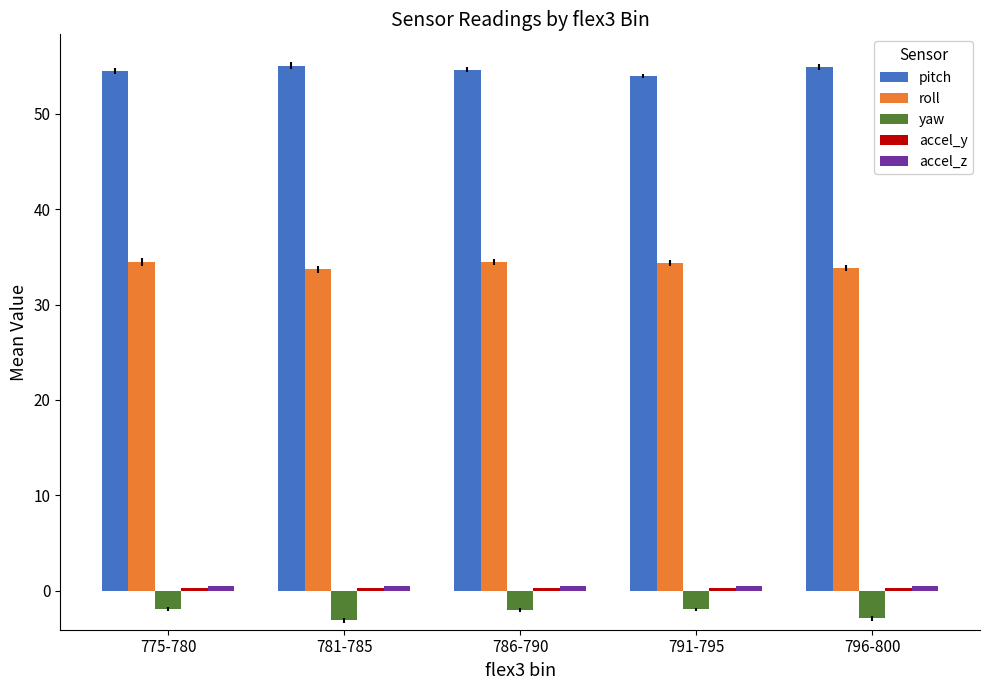

How many series are shown in this chart?

5